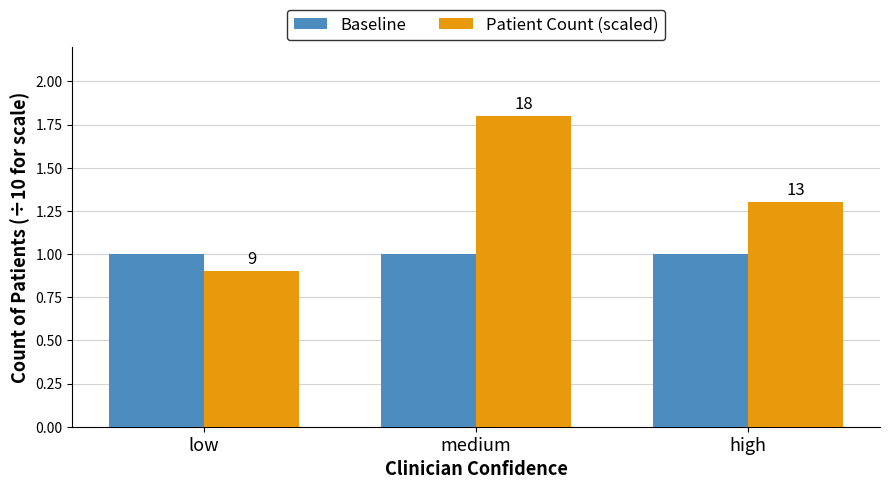

What is the highest value of the Baseline series?

1.0